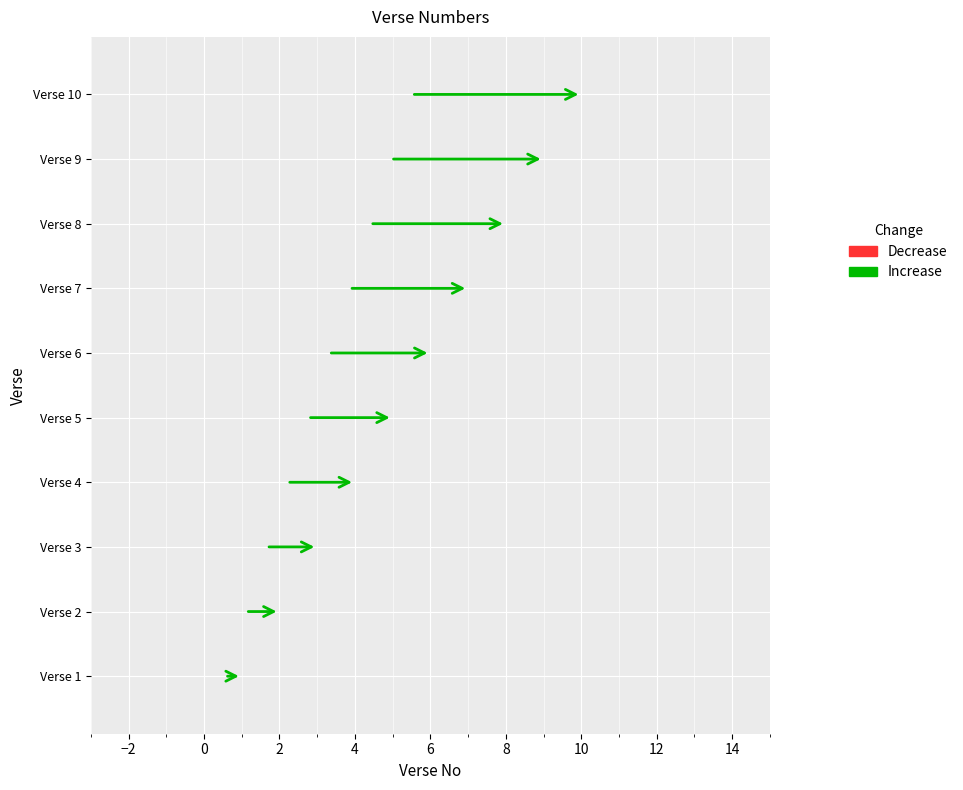

Rank the categories by value from highest to lowest.

Verse 10, Verse 9, Verse 8, Verse 7, Verse 6, Verse 5, Verse 4, Verse 3, Verse 2, Verse 1